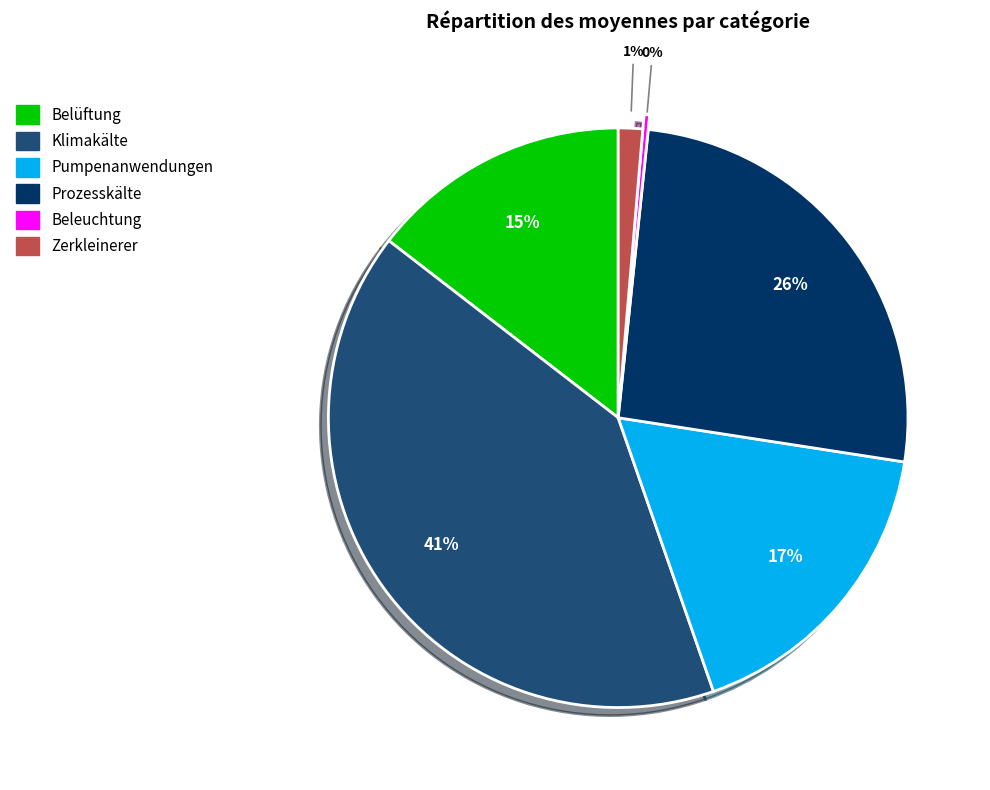

Which slice is the smallest?

Beleuchtung